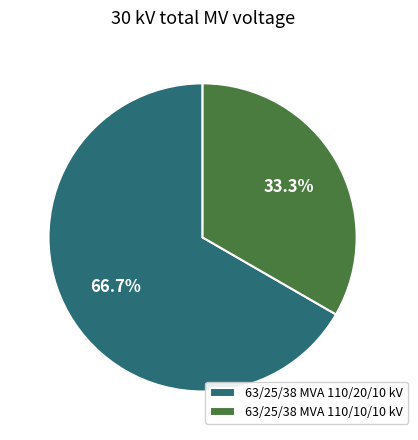

What is the largest slice in the pie chart?

63/25/38 MVA 110/20/10 kV